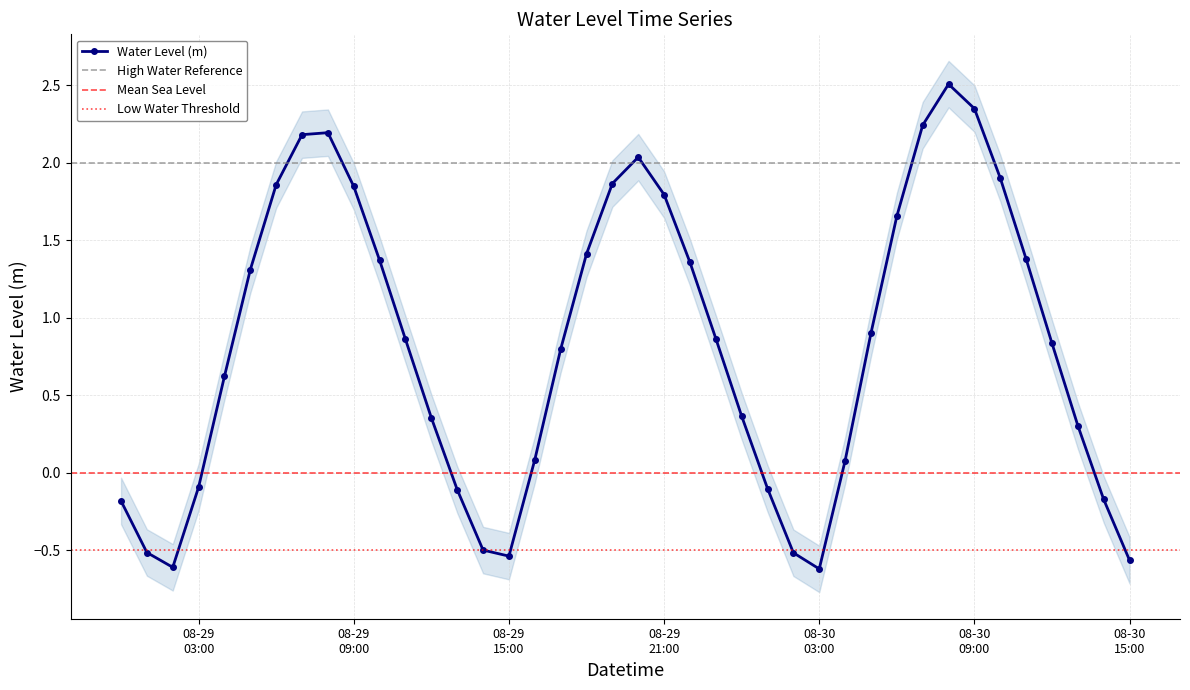

Reading left to right, list all the values displayed in this chart.

-0.2	-0.5	-0.6	-0.1	0.6	1.3	1.9	2.2	2.2	1.8	1.4	0.9	0.4	-0.1	-0.5	-0.5	0.1	0.8	1.4	1.9	2.0	1.8	1.4	0.9	0.4	-0.1	-0.5	-0.6	0.1	0.9	1.7	2.2	2.5	2.3	1.9	1.4	0.8	0.3	-0.2	-0.6